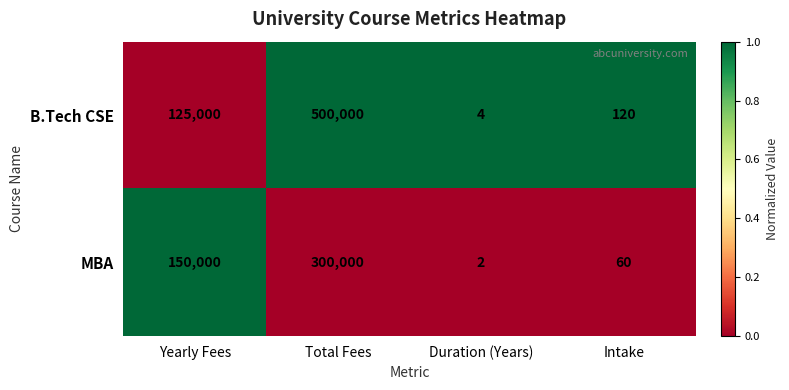

At which category is the sum across all series the highest?

Total Fees